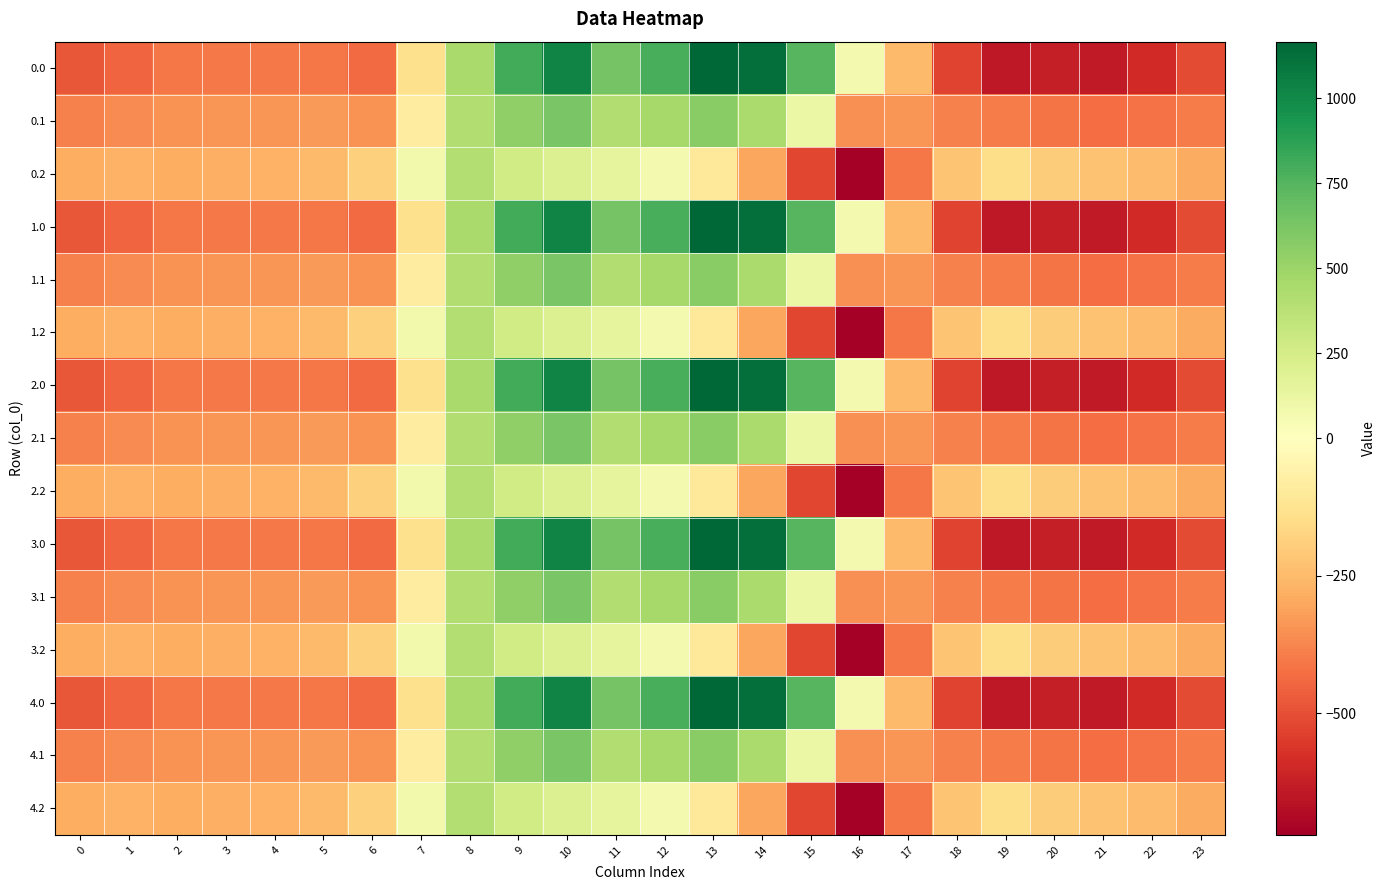

Rank the series by their maximum value, from lowest to highest.

0.2, 1.2, 2.2, 3.2, 4.2, 0.1, 1.1, 2.1, 3.1, 4.1, 0.0, 1.0, 2.0, 3.0, 4.0